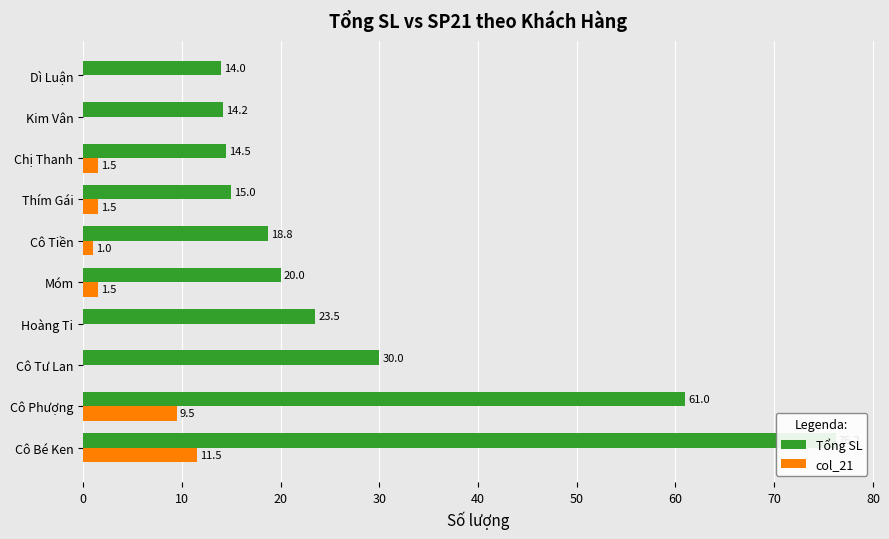

At how many categories does at least one series exceed 13?

10